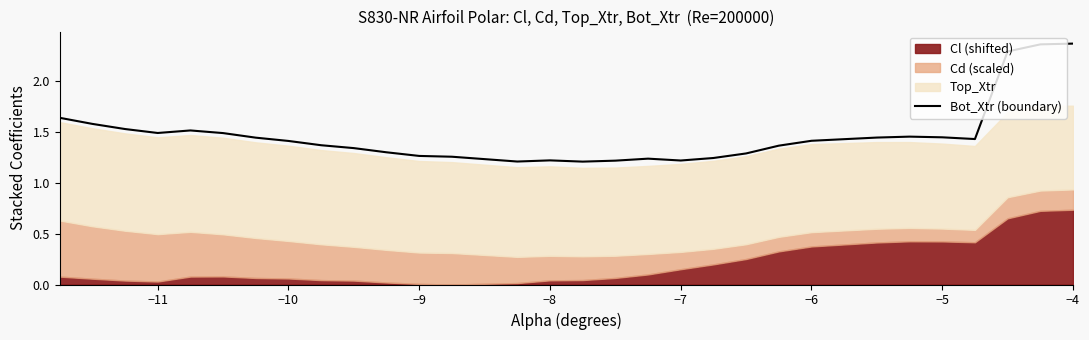

Is it true that Bot_Xtr (boundary) equals 0.7 at −7?

False